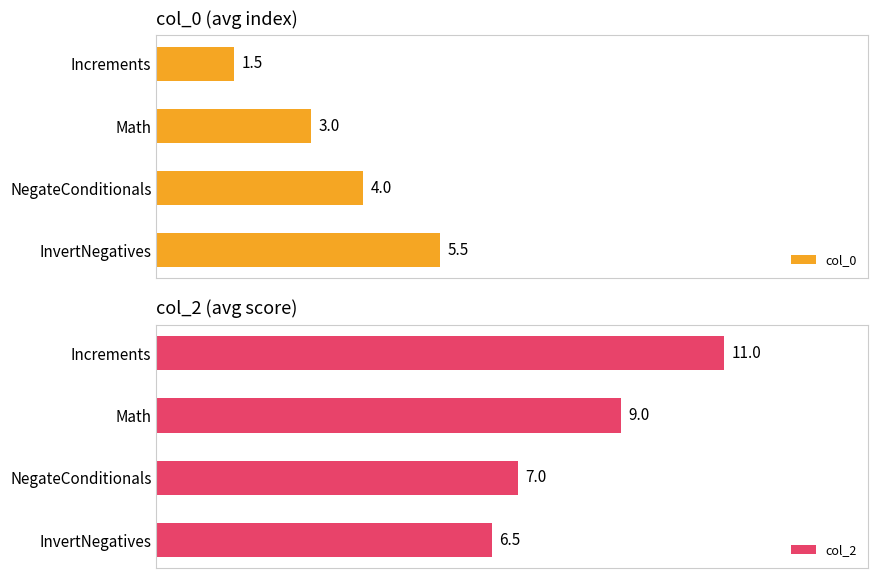

List the labels in order of col_2 value, largest first.

Increments, Math, NegateConditionals, InvertNegatives